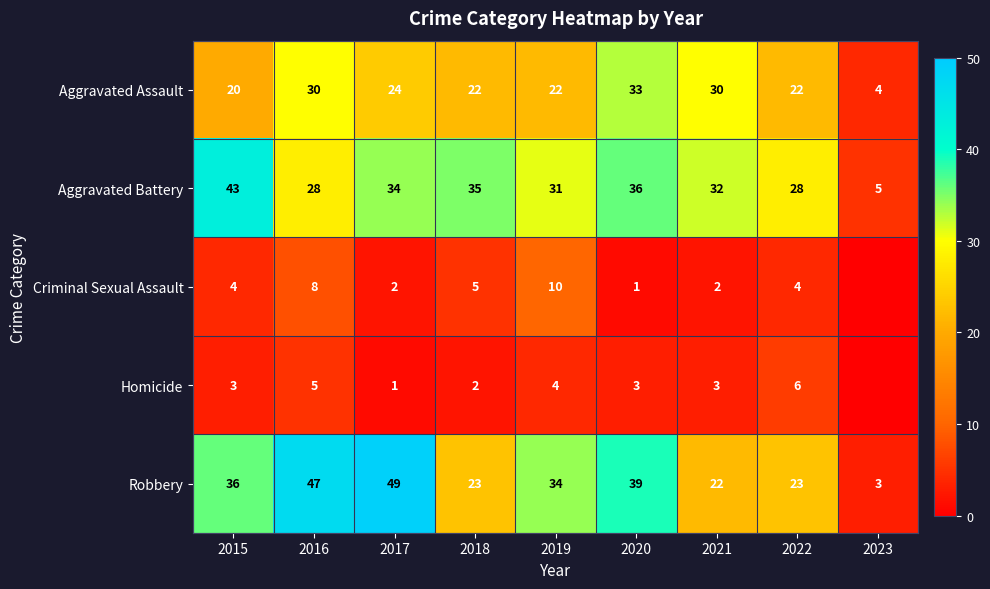

At which label does Aggravated Battery reach its peak?

2015